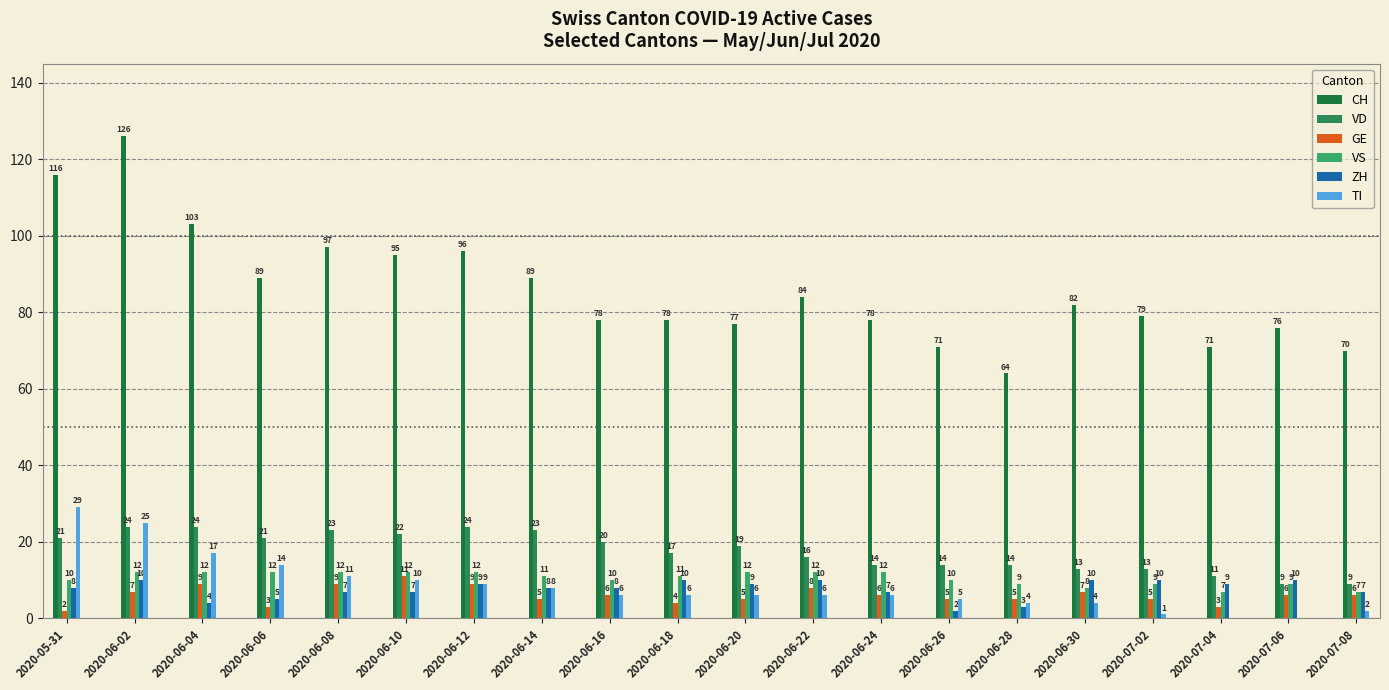

Which series has the widest spread of values?

CH